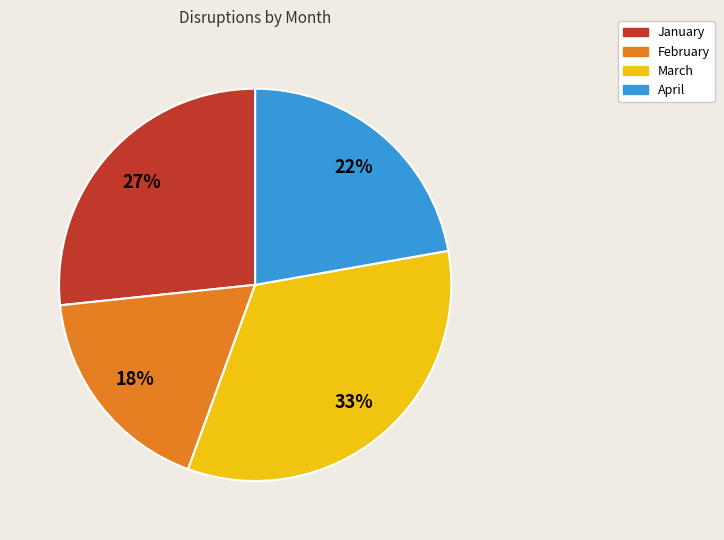

Rank the categories by value from lowest to highest.

February, April, January, March